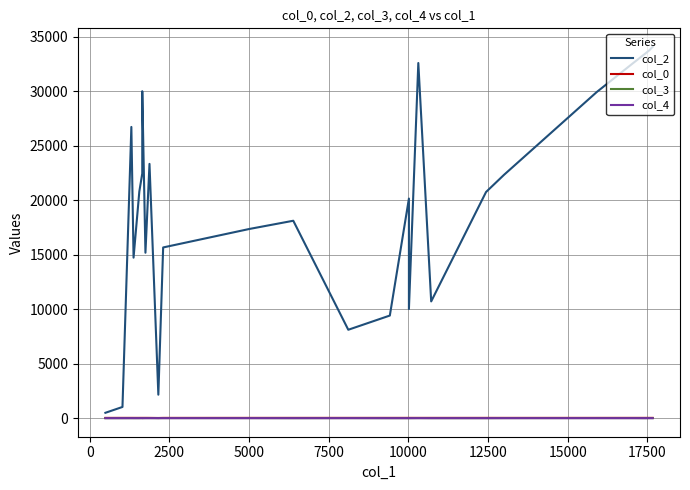

How many values in the col_0 series are below 25?

4